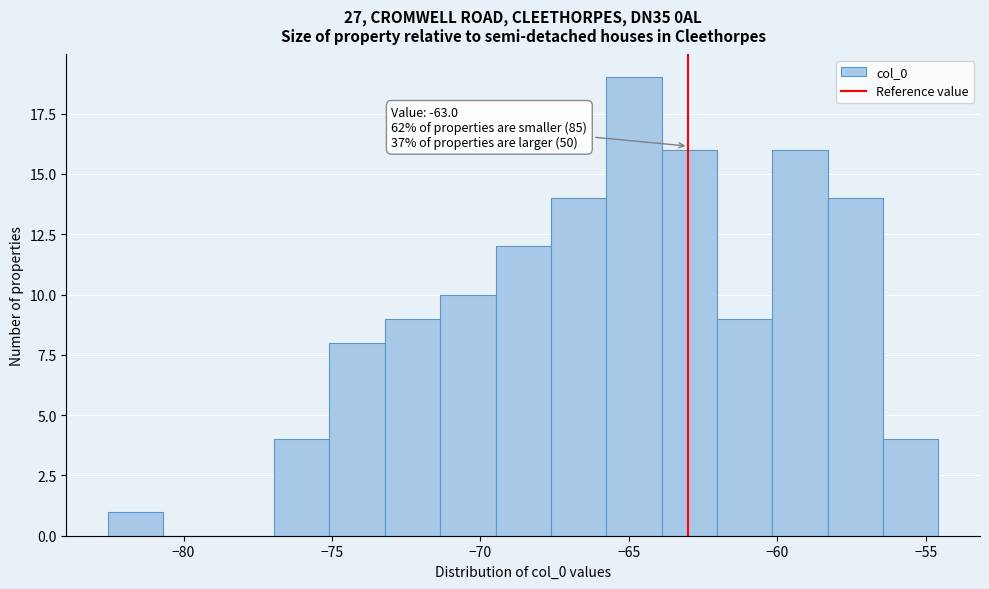

Read against the x-axis, roughly where is the centre of the tallest bar?

-65.0